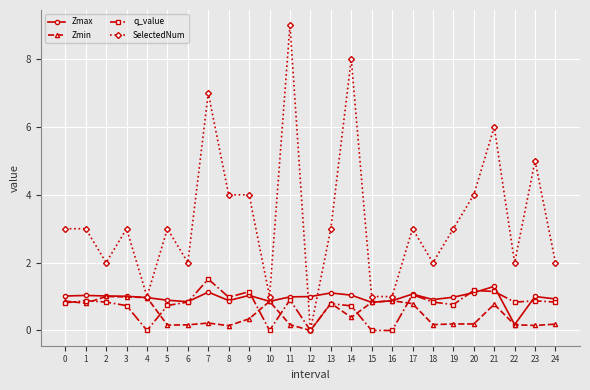

Count the number of data series in this chart.

4